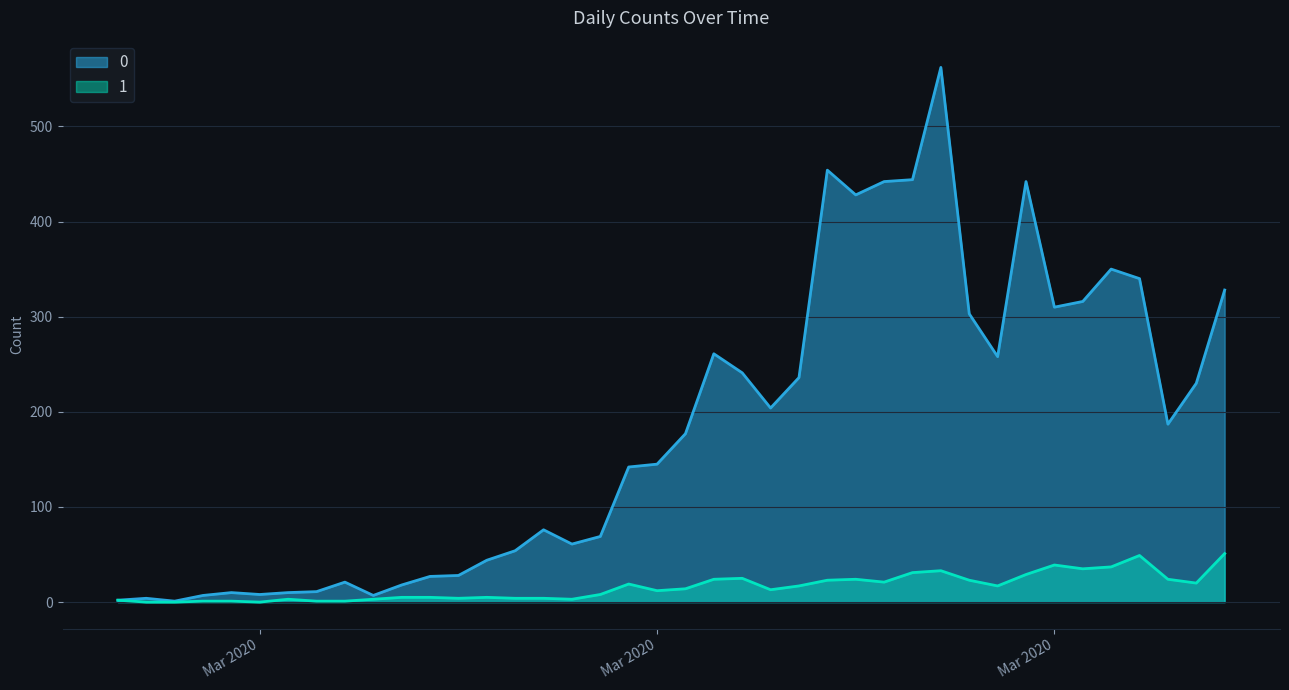

True or false: 0 has a value of 16 at 2020-03-02.

False